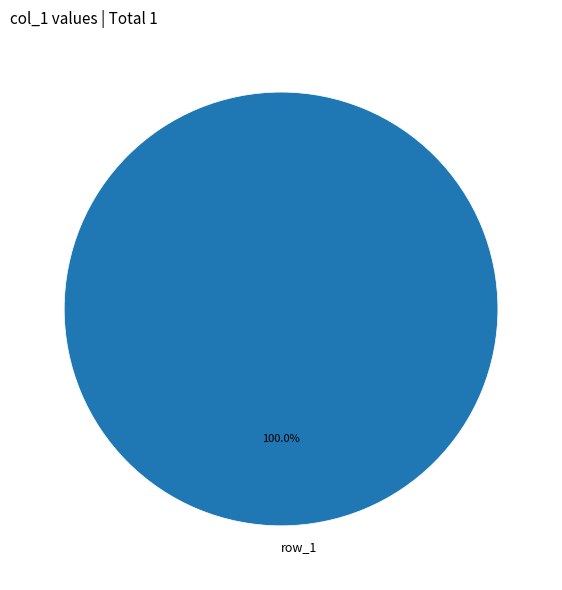

Which category accounts for the majority?

row_1